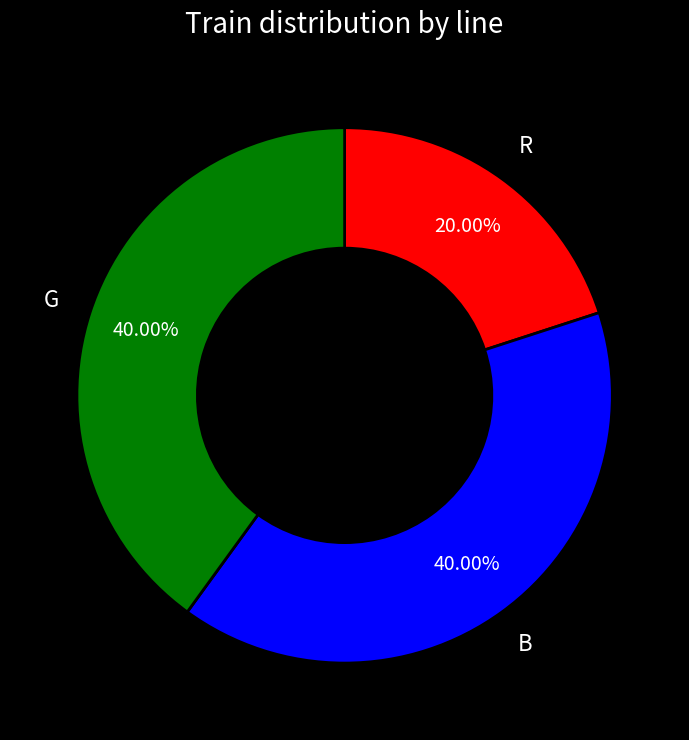

To the nearest percent, what is the difference between the largest and smallest slice percentages?

20%